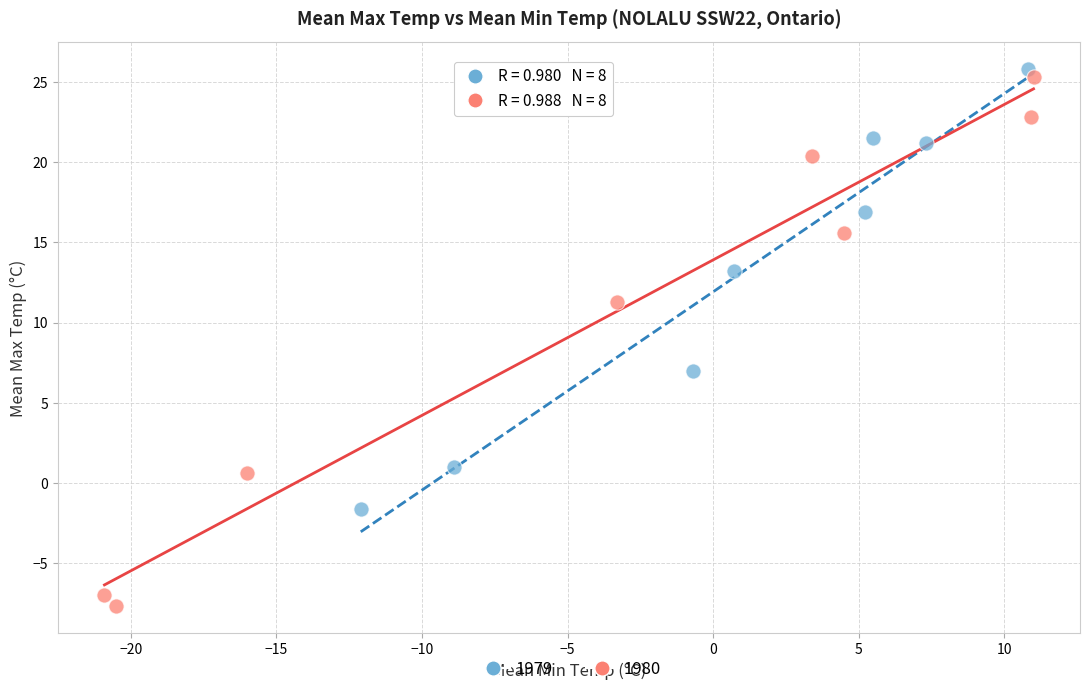

Which series has the largest Y range (max minus min)?

1980